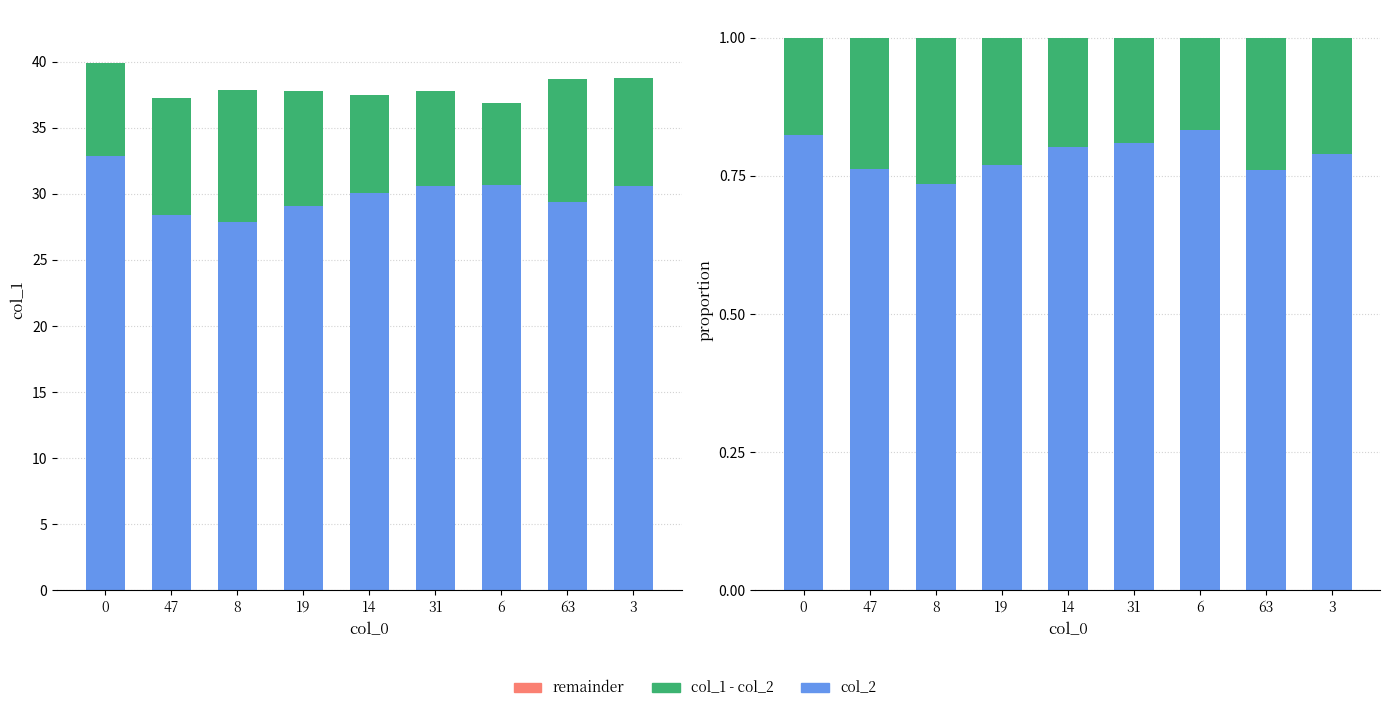

Which has a higher value, 31 or 63?

31